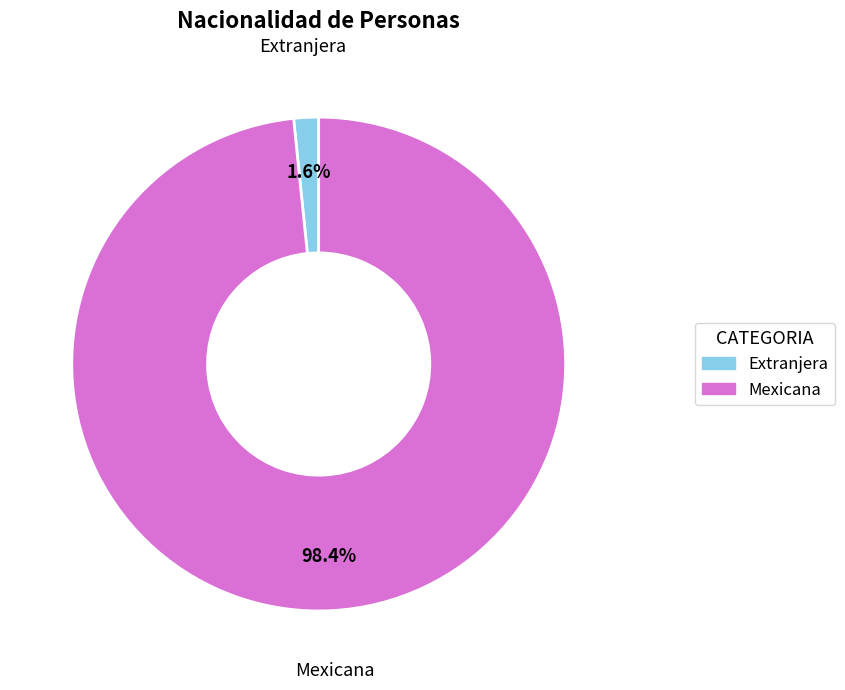

To the nearest percent, what is the combined percentage of Mexicana and Extranjera?

100%